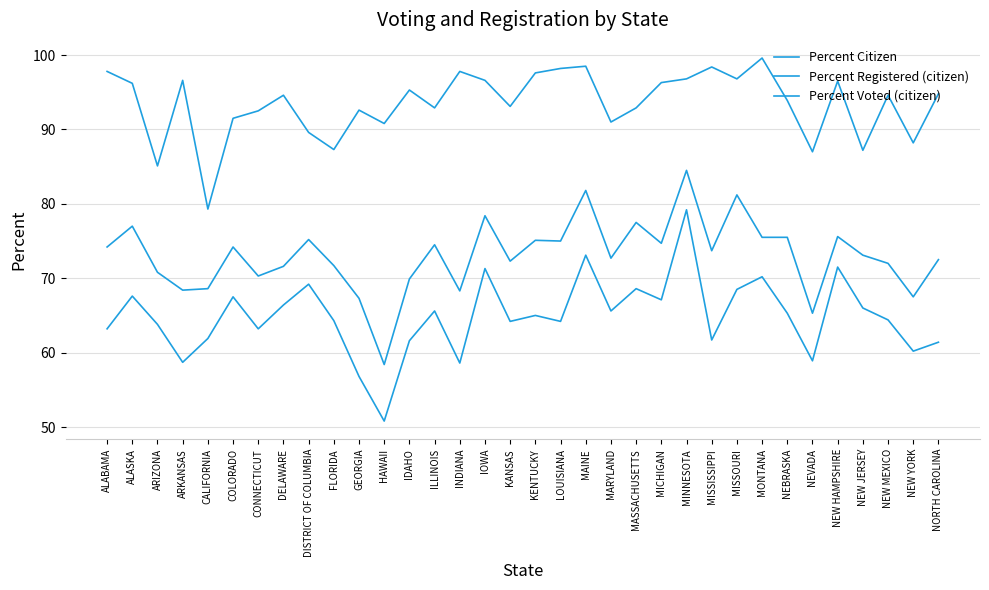

True or false: Percent Citizen has a value of 161.0 at MISSOURI.

False